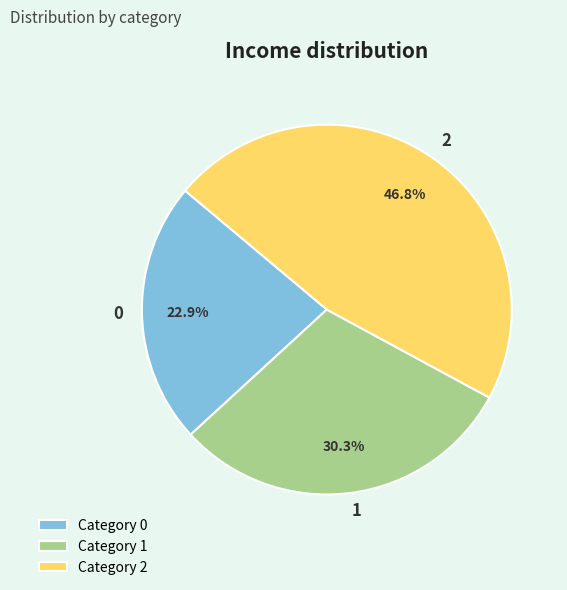

Is the sum of 0 and 2 greater than half?

Yes